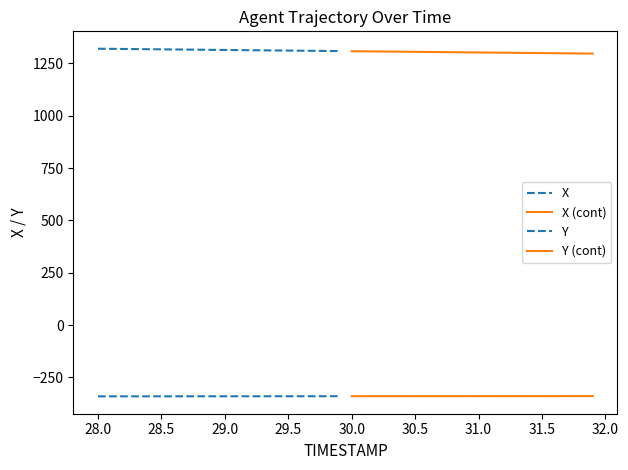

True or false: Y has more than 0 interior local peaks.

False